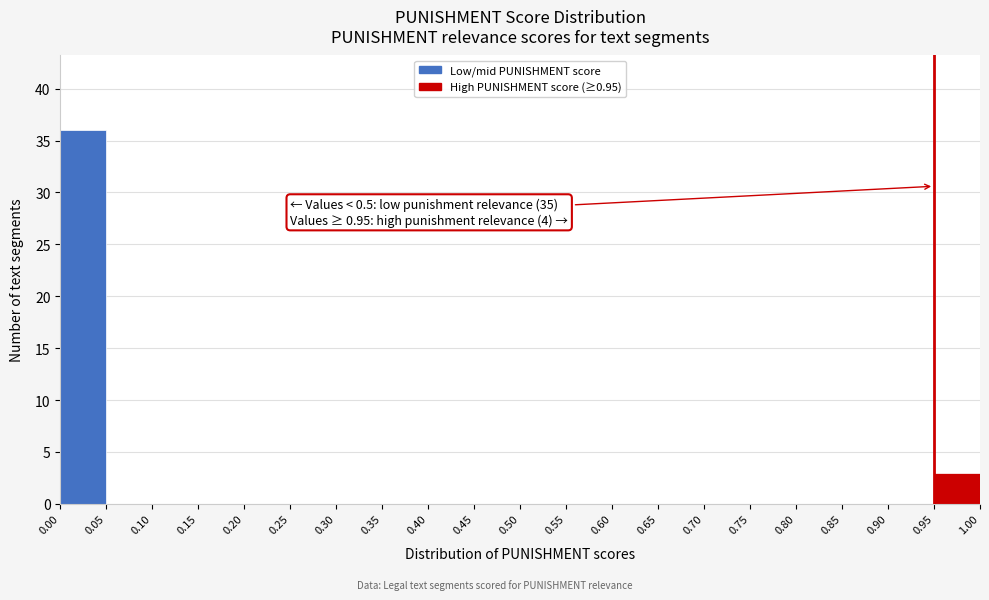

Over which range of the x-axis is the bar tallest?

0.00 to 0.05